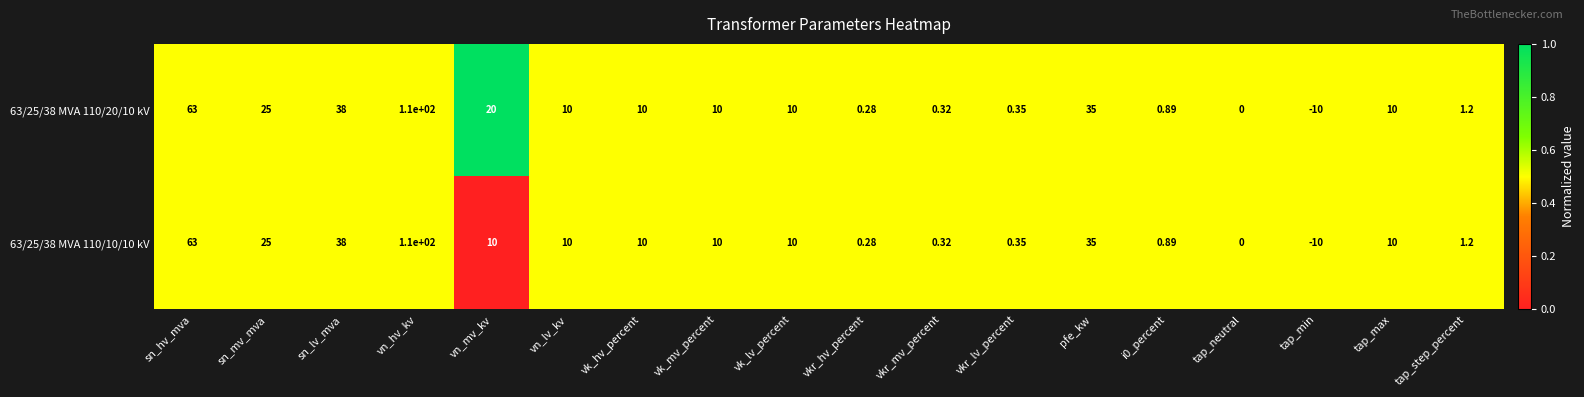

At which category is the sum across all series the highest?

vn_hv_kv